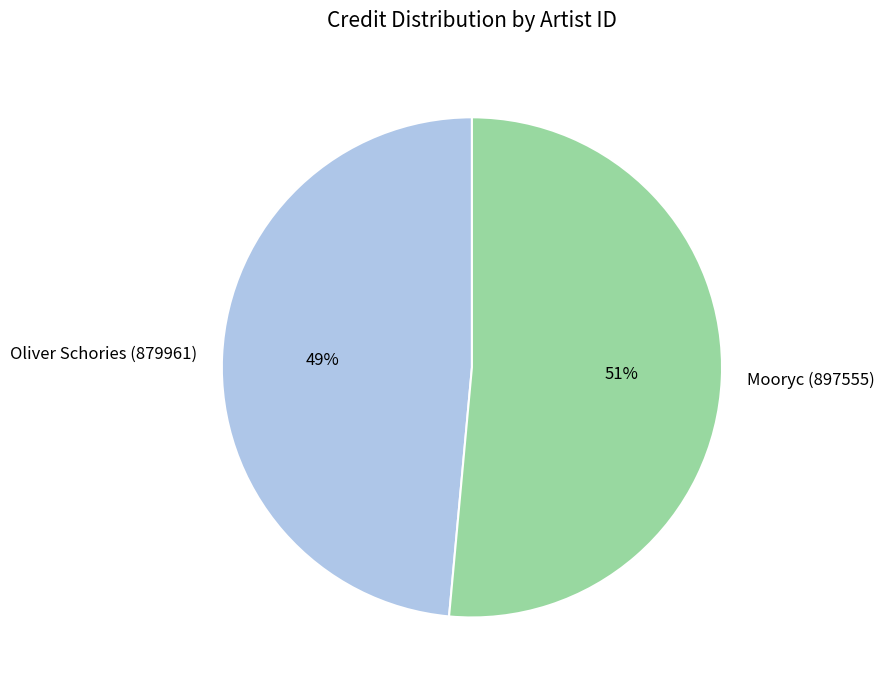

Which has a higher value, Mooryc (897555) or Oliver Schories (879961)?

Mooryc (897555)